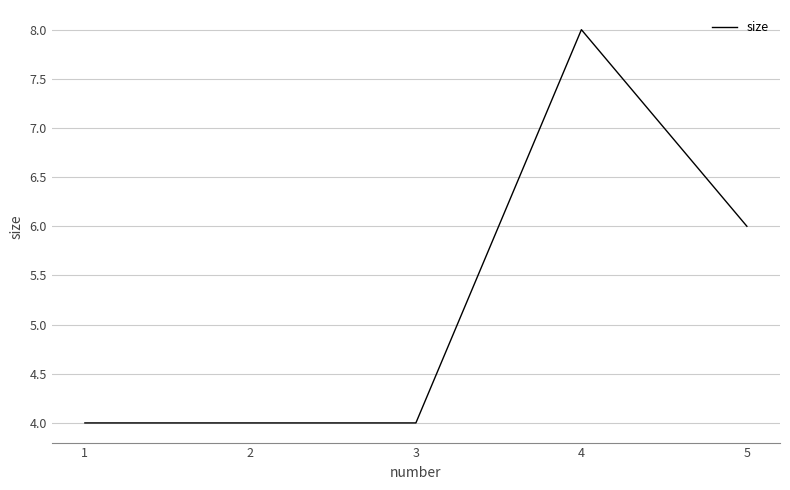

How many values are between 4 and 6?

4